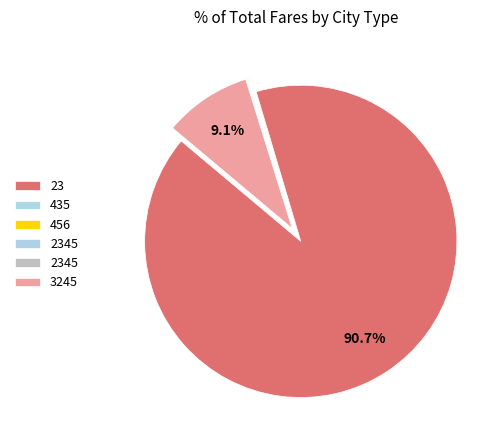

Which category has the biggest portion of the pie?

23